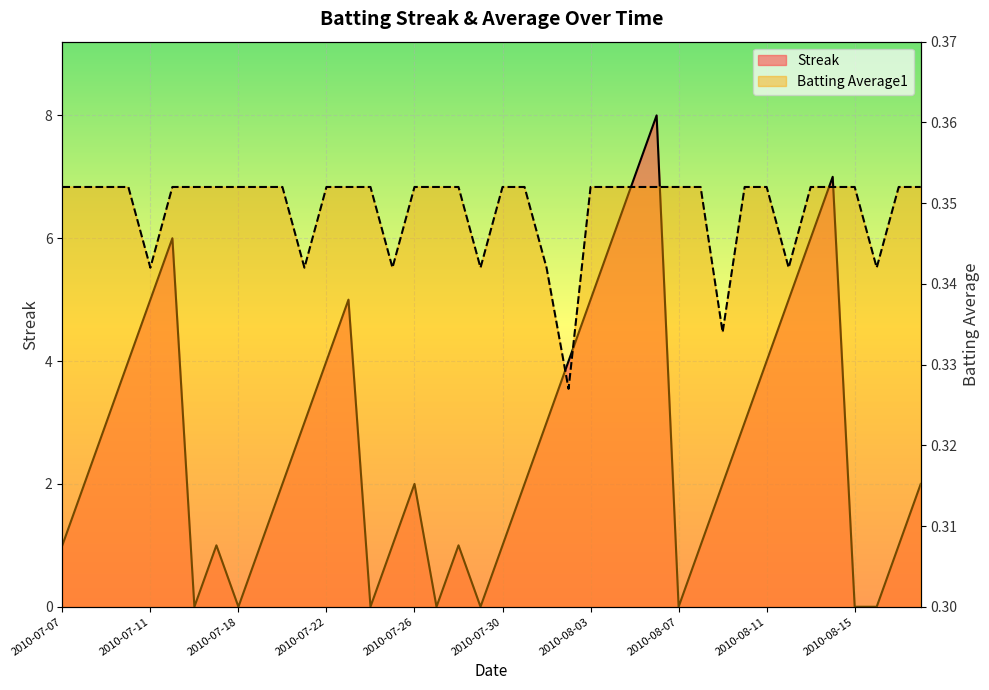

What is the average value of the Streak series?

2.7